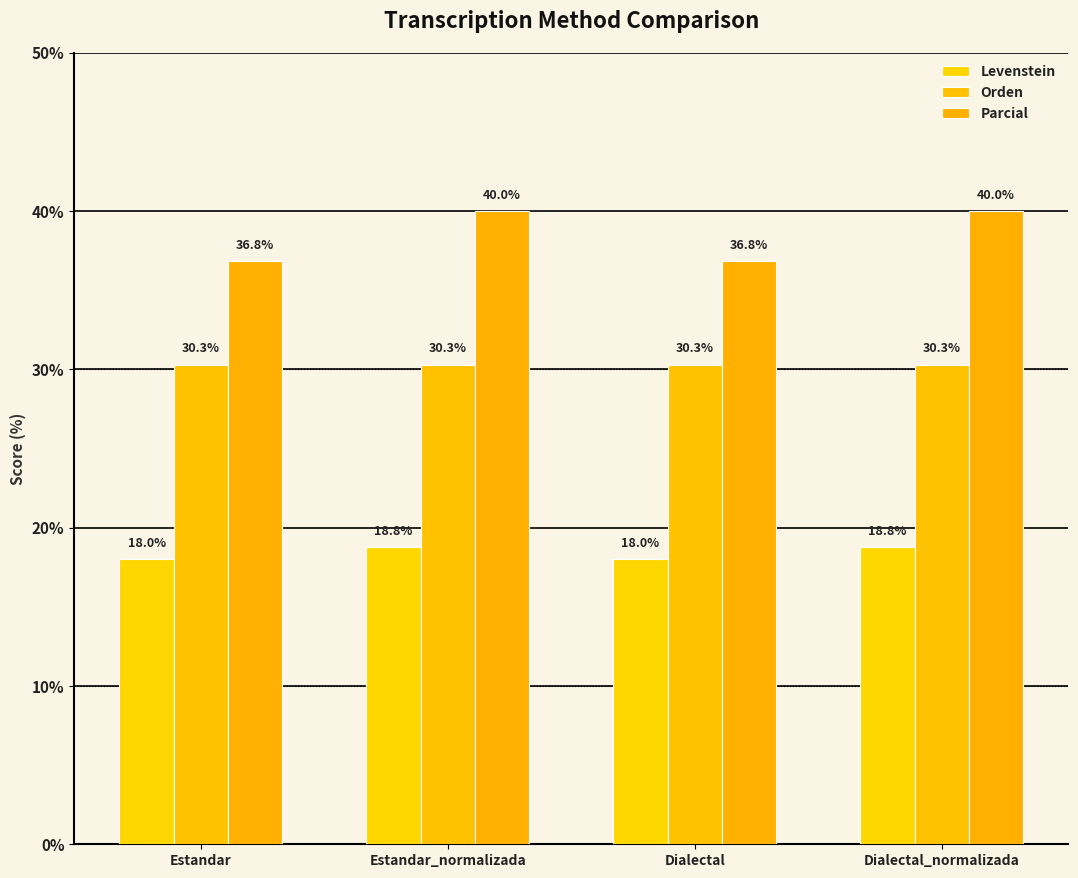

What is the sum of the Levenstein values at Dialectal_normalizada and Estandar_normalizada?

37.5